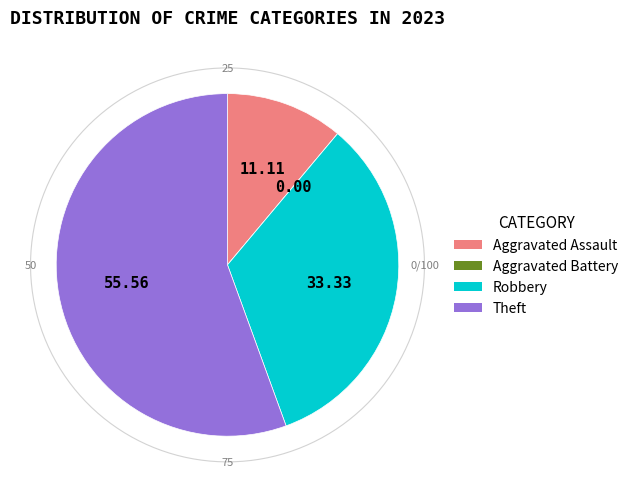

What percentage do Theft and Robbery together represent?

88.9%